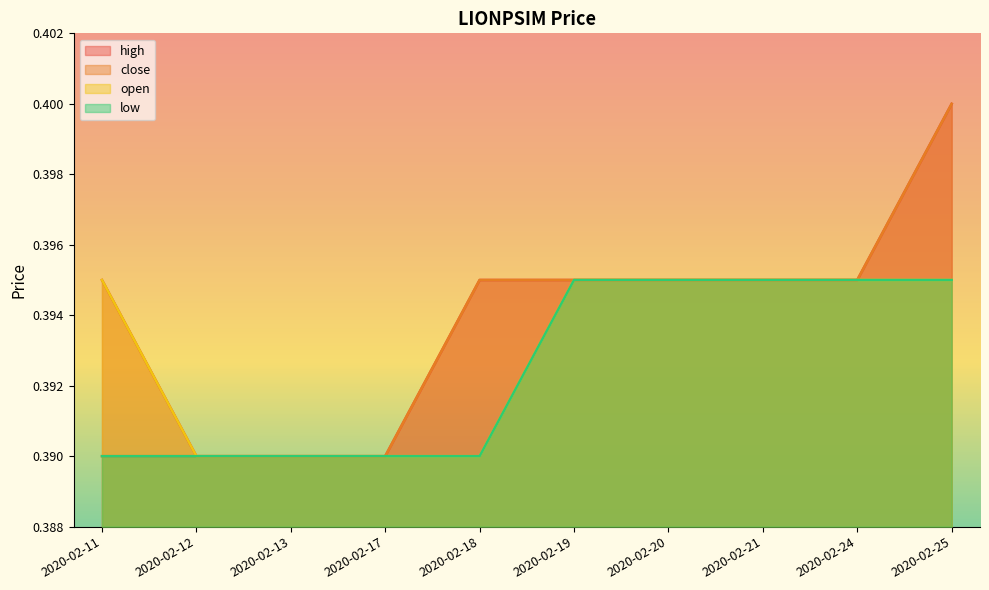

Which category has the highest value across all series?

2020-02-25